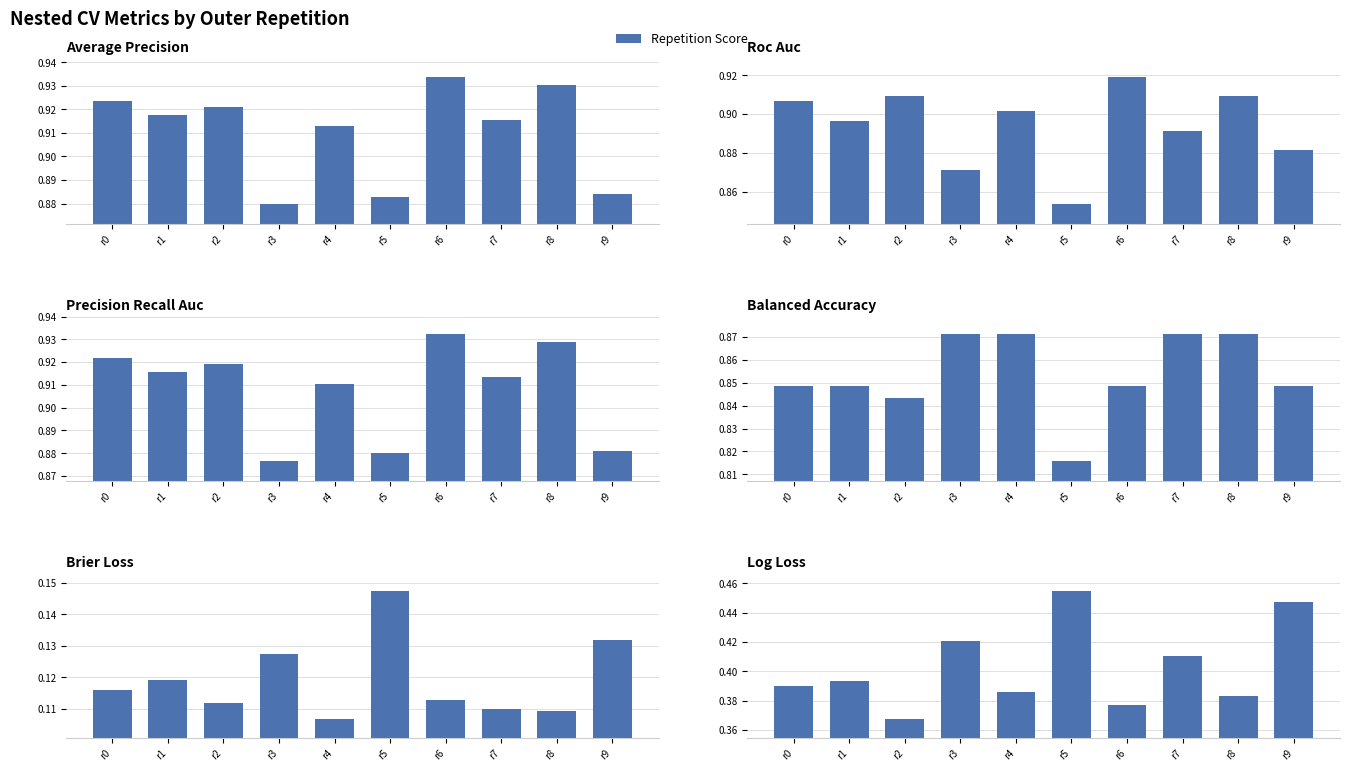

Is it true that ncv_log_loss equals 0.1 at r5?

False